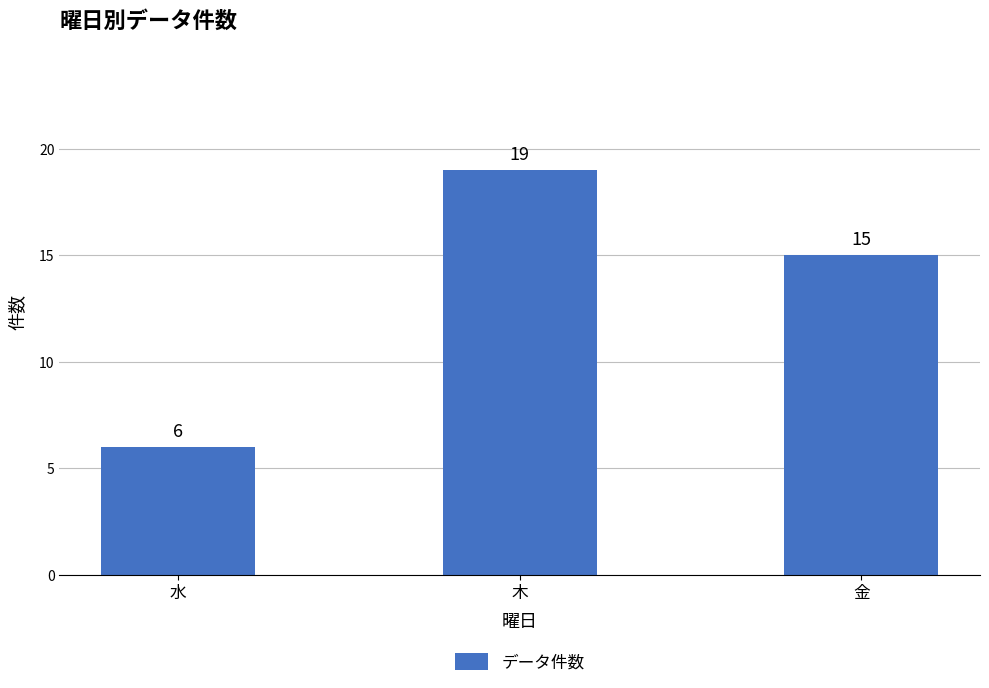

Count the number of categories in the chart.

3